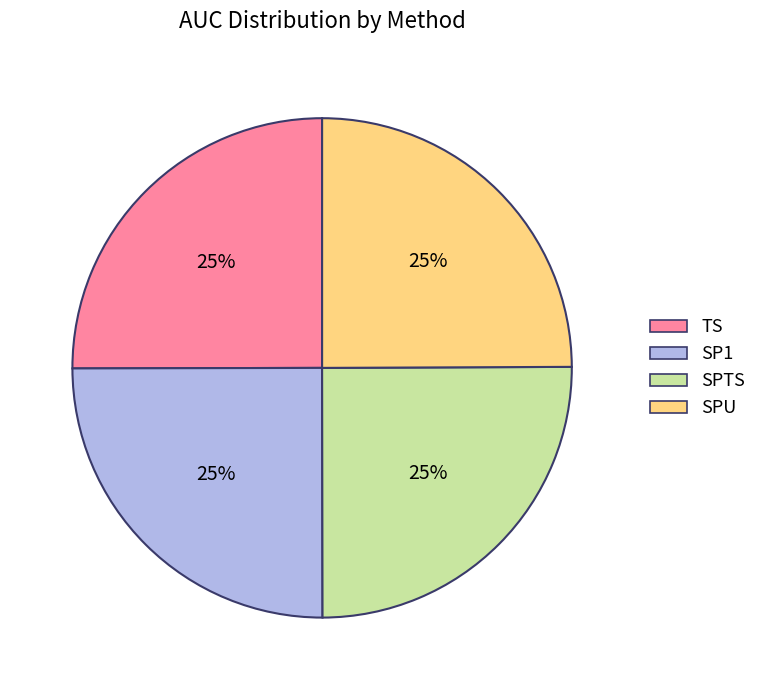

Does TS represent more than half of the total?

No